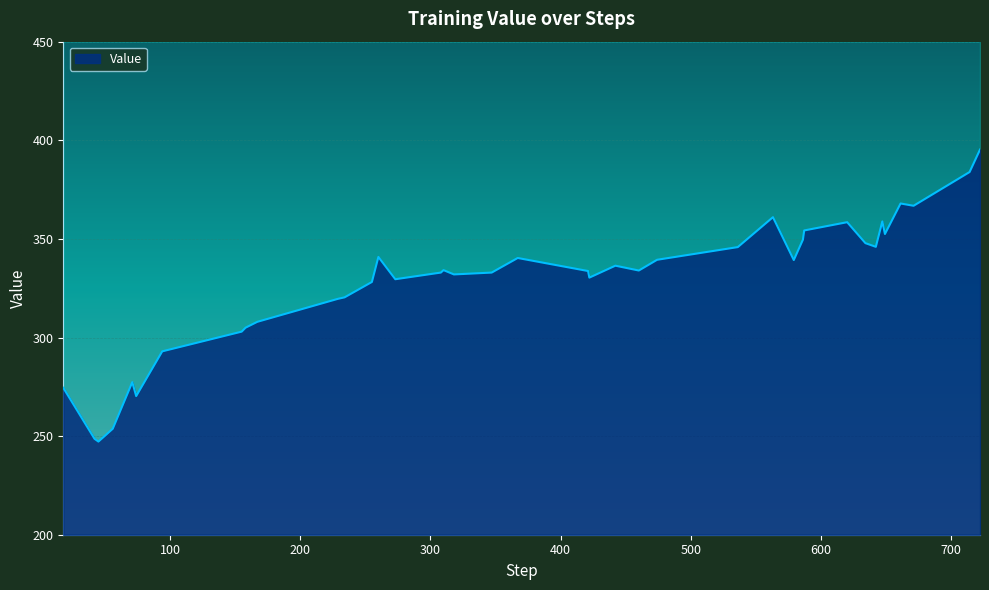

What is the minimum value shown in the chart?

247.2